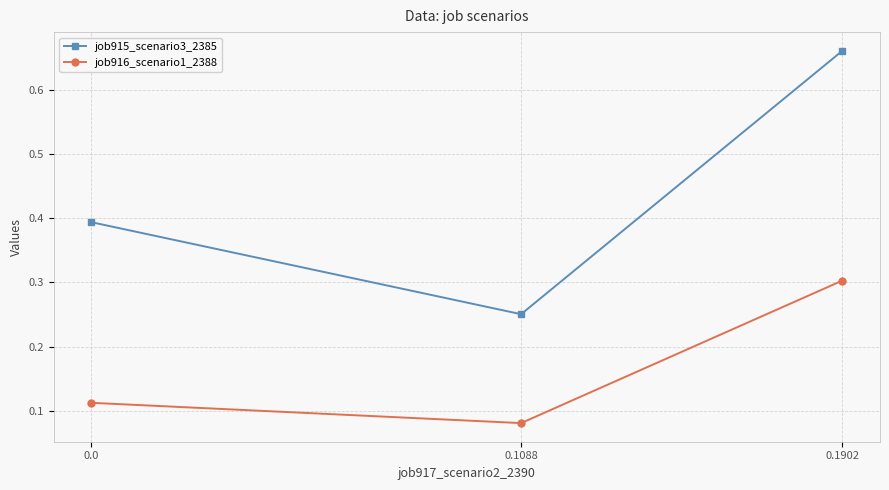

What is the sum of the job916_scenario1_2388 values at 0.1088 and 0.0?

0.2